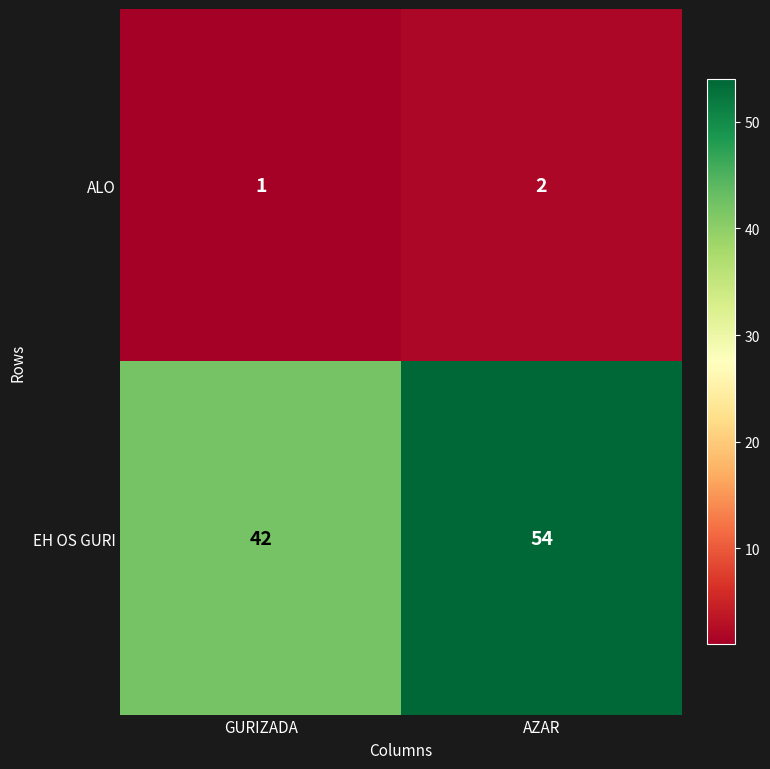

At which label does ALO reach its minimum?

GURIZADA